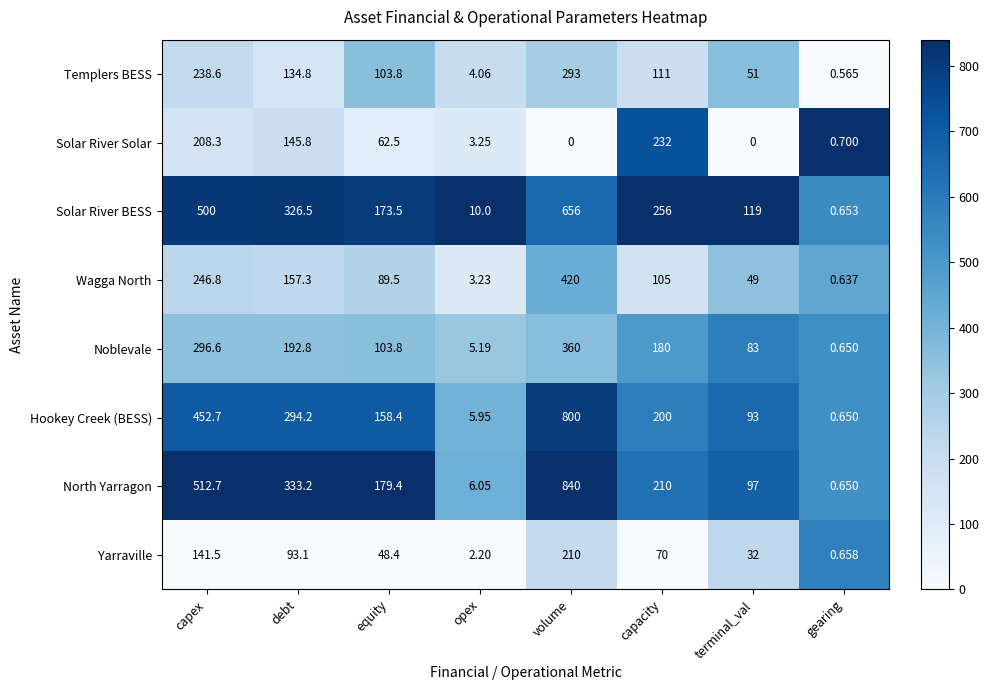

Between opex and gearing, which series saw the biggest shift?

Solar River BESS